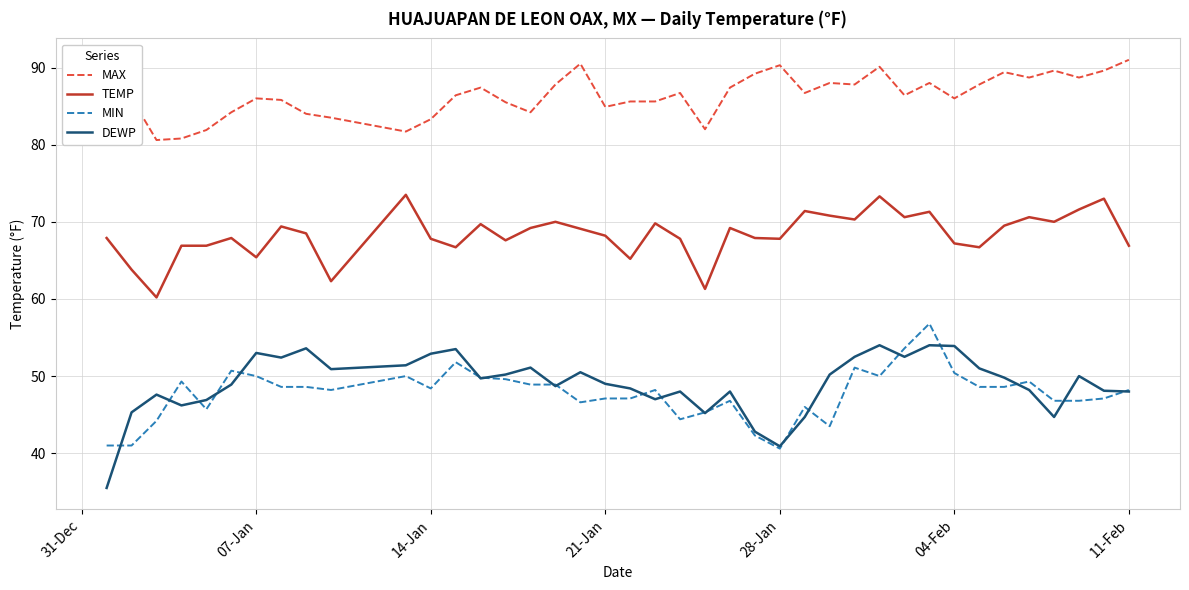

Which series has the largest total across all categories?

MAX